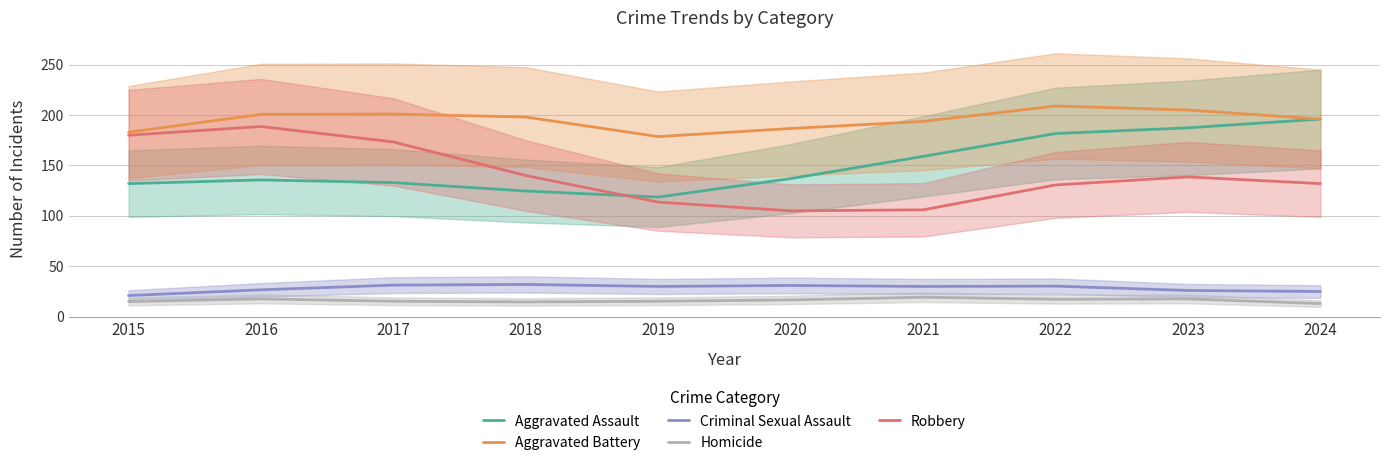

List the labels in order of Robbery value, largest first.

2016, 2015, 2017, 2018, 2023, 2024, 2022, 2019, 2021, 2020